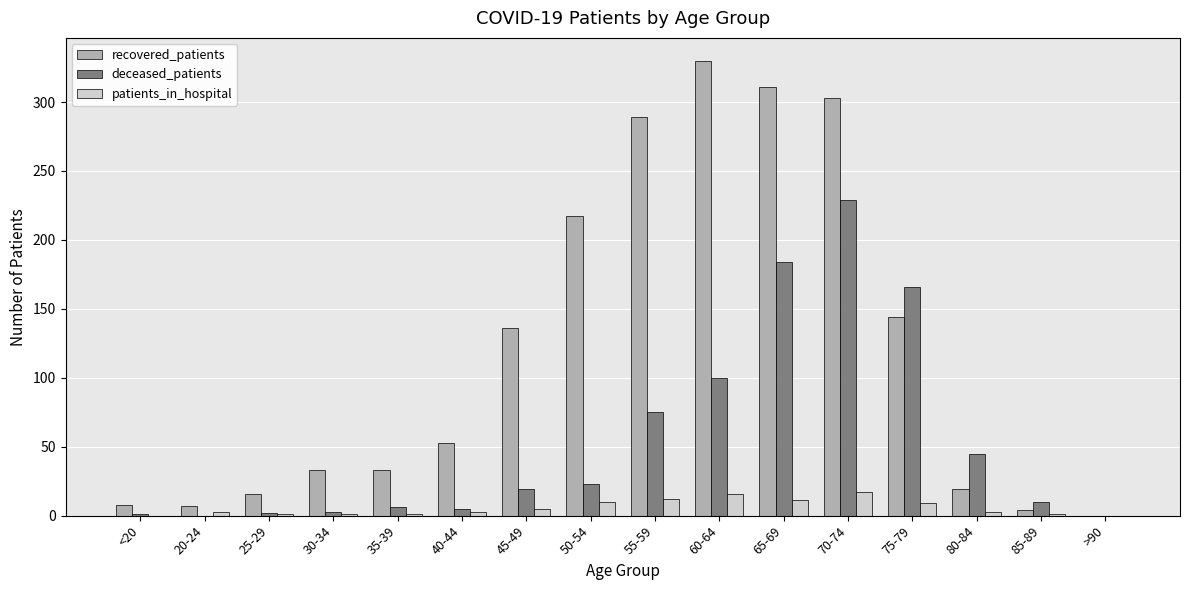

Which series has the widest spread of values?

recovered_patients